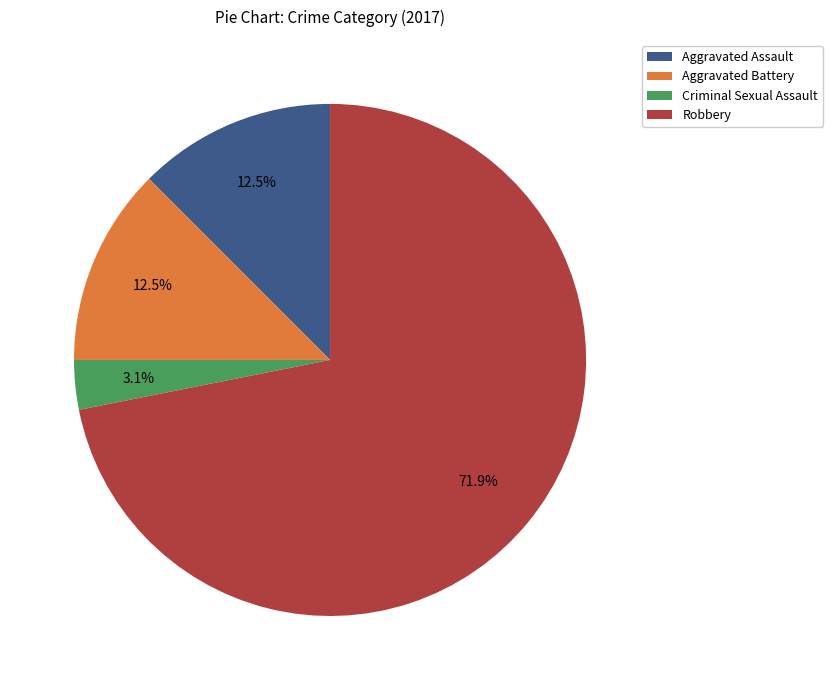

Which slice represents more than half of the pie?

Robbery